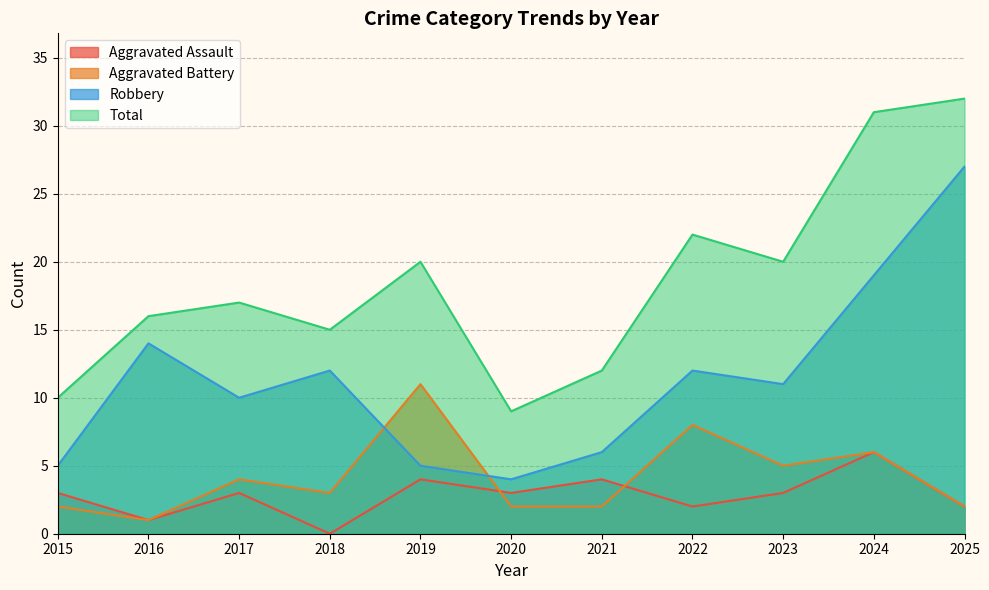

Does the chart have visible grid lines?

Yes